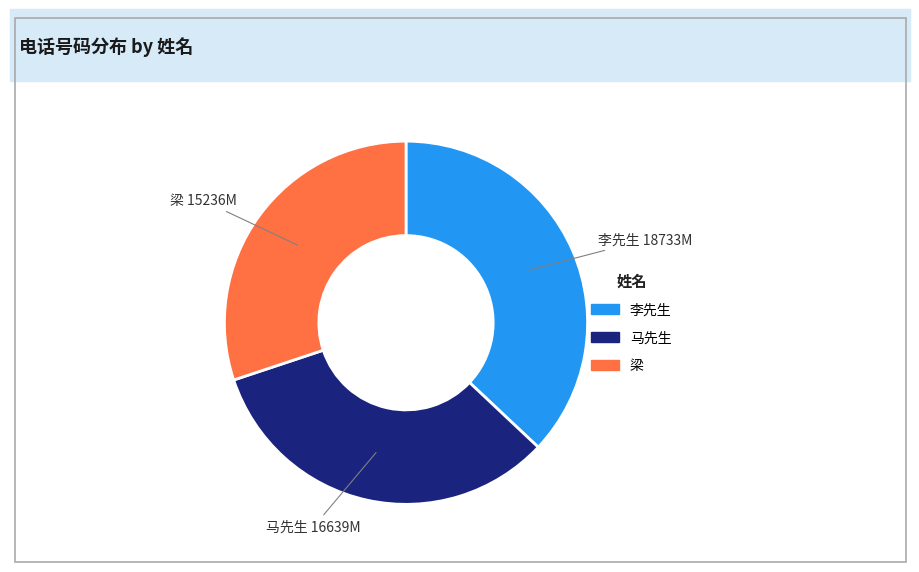

Combined, do 李先生 and 马先生 account for over 50%?

Yes